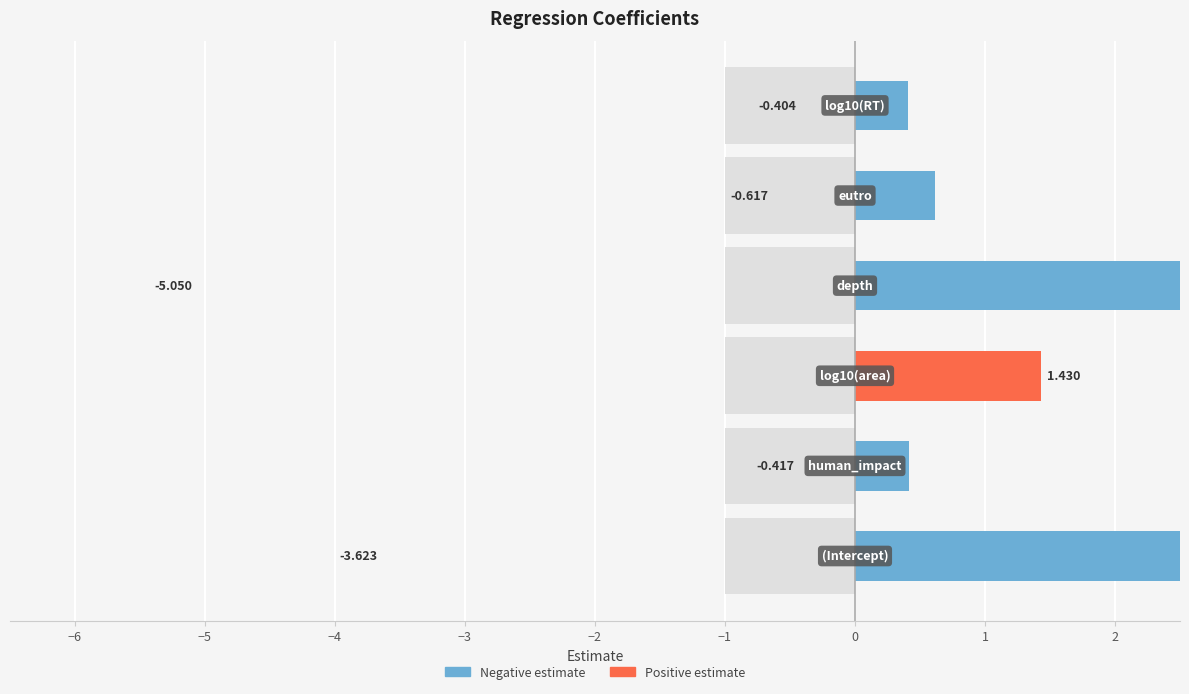

The value of estimate (positive) at −7 is -0.8. True or false?

False